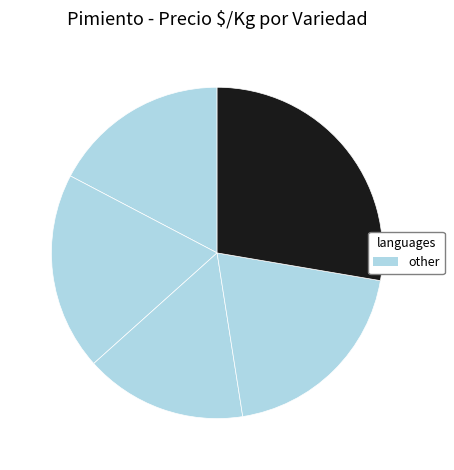

How many slices are in this pie chart?

5